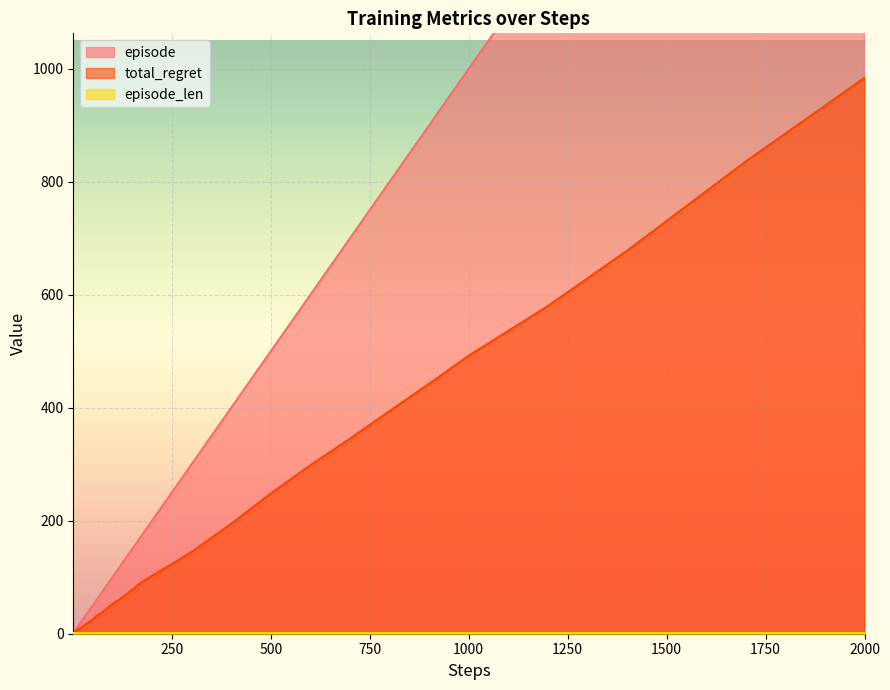

At which label does total_regret reach its peak?

2000